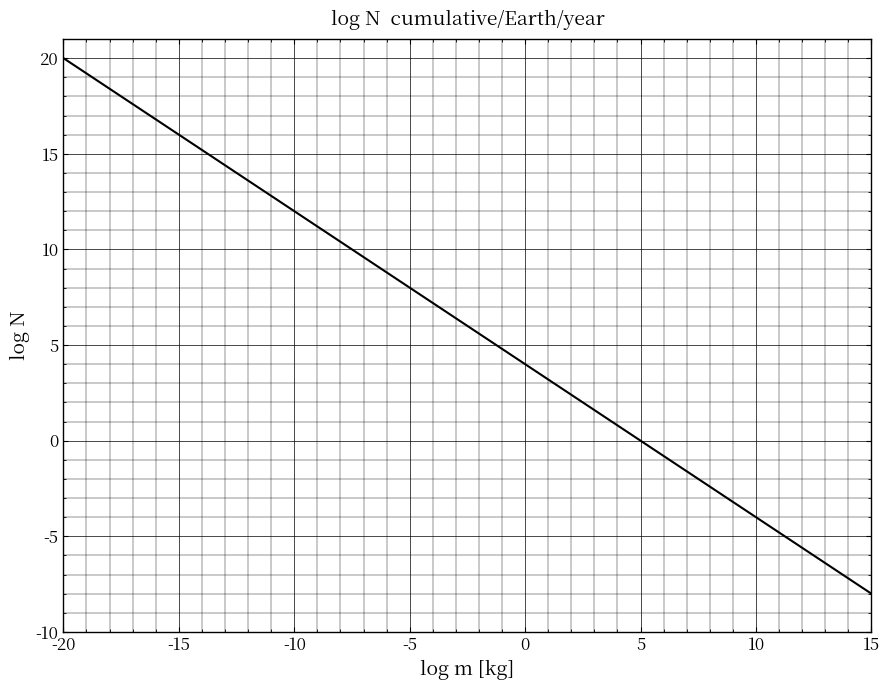

Reading left to right, list all the values displayed in this chart.

20.0	19.1	17.3	16.2	13.3	13.0	12.3	10.0	10.0	8.2	8.0	7.1	6.7	6.0	4.6	3.4	0.2	-0.1	-4.4	-8.0